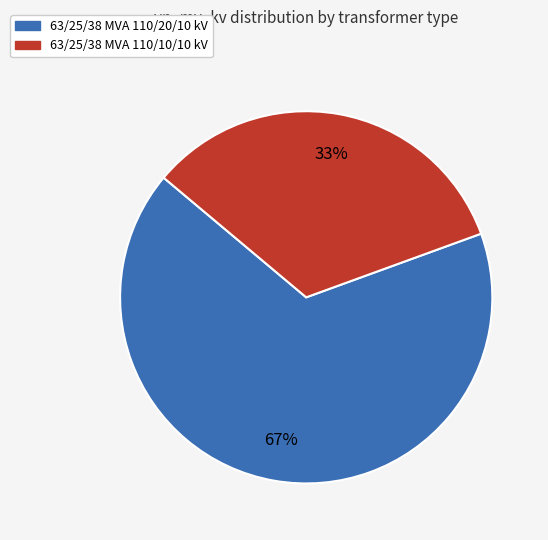

Approximately how many times larger is the value at 63/25/38 MVA 110/20/10 kV compared to 63/25/38 MVA 110/10/10 kV?

2.0